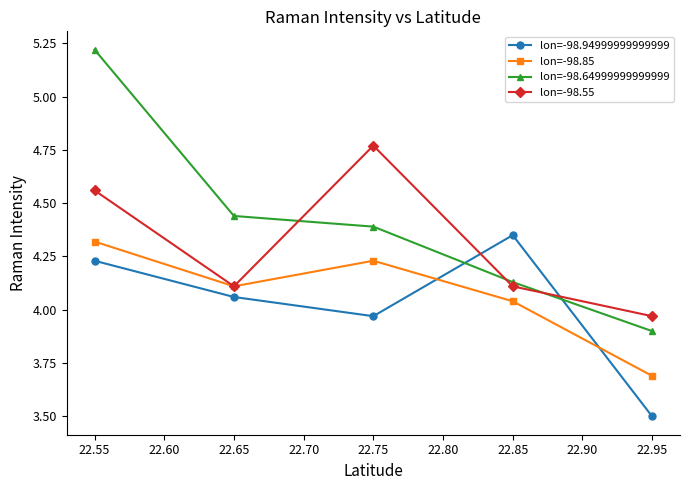

At which label is lon=-98.85 closest to 4?

22.85